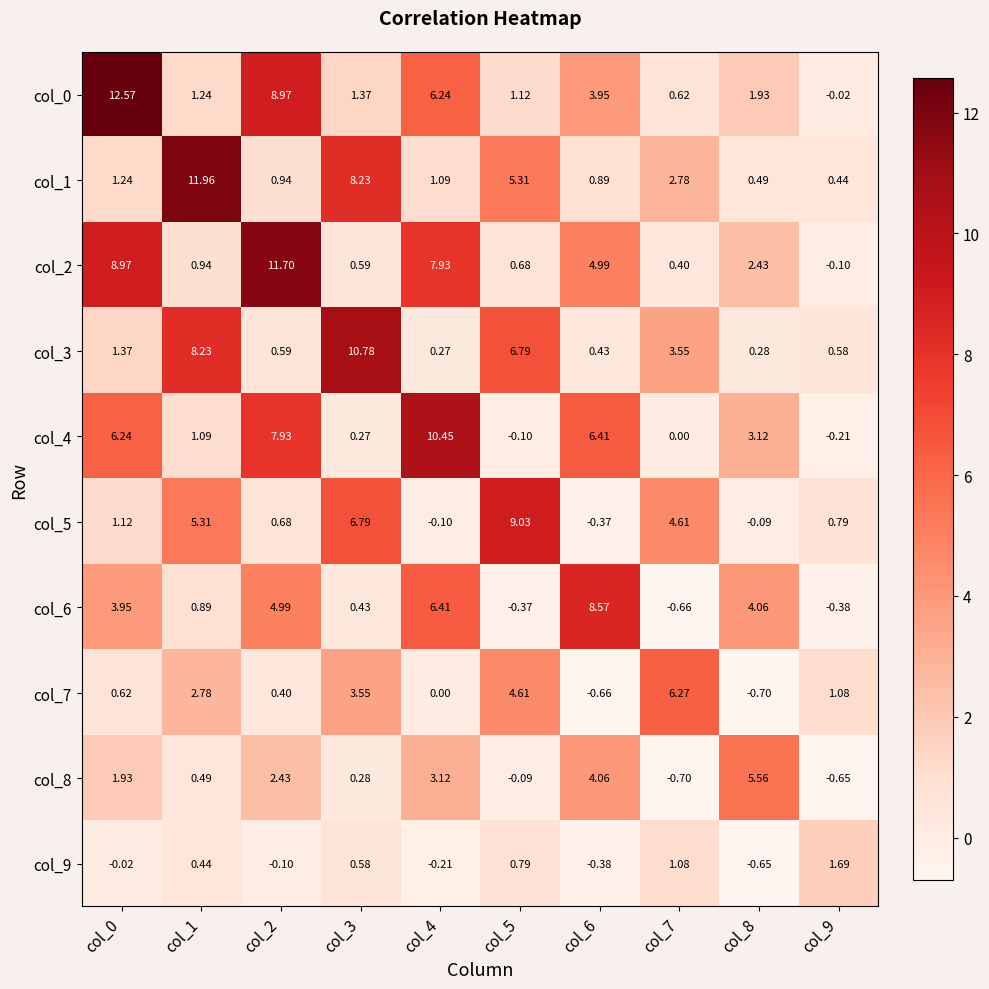

Is the value of col_0 at col_2 greater than the value of col_1 at col_4?

Yes